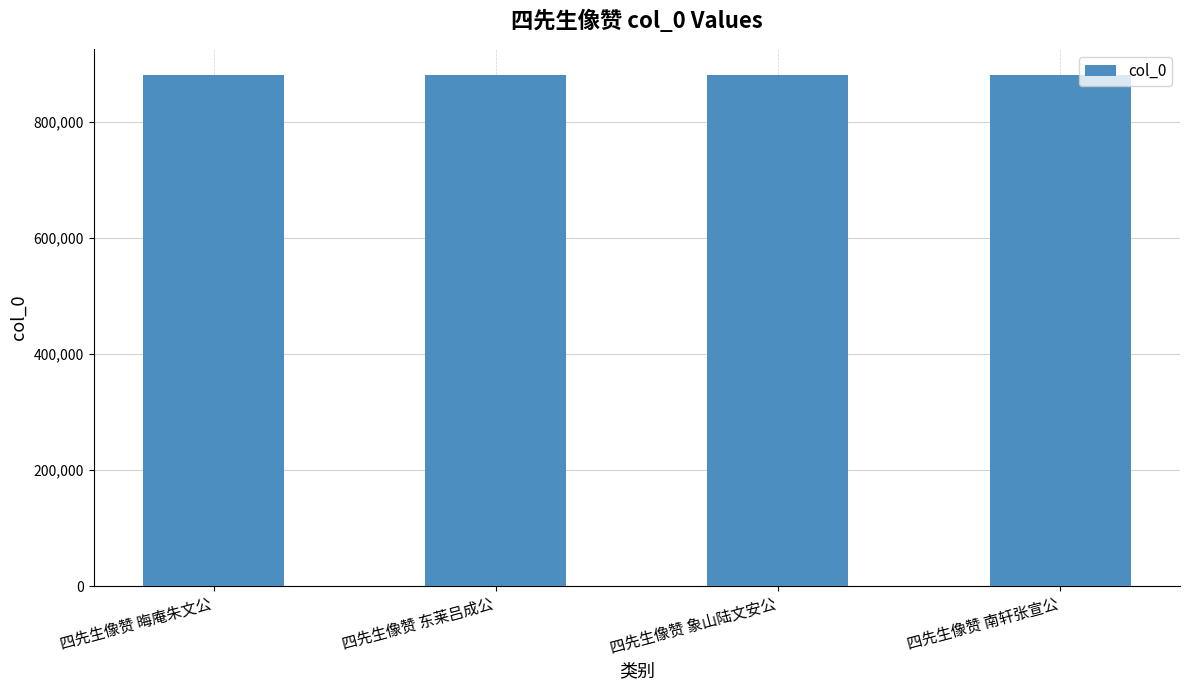

What is the sum of all values?

3524294